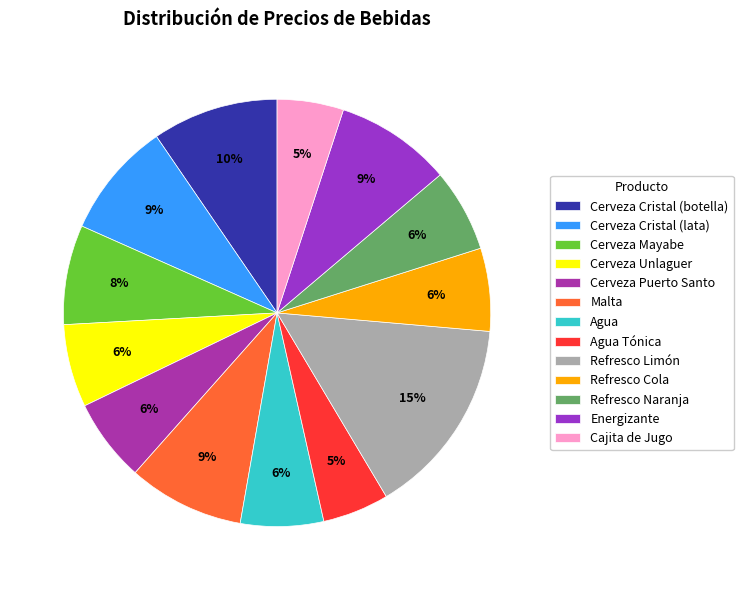

What percentage do Cerveza Cristal (botella) and Cerveza Mayabe together represent?

17.1%